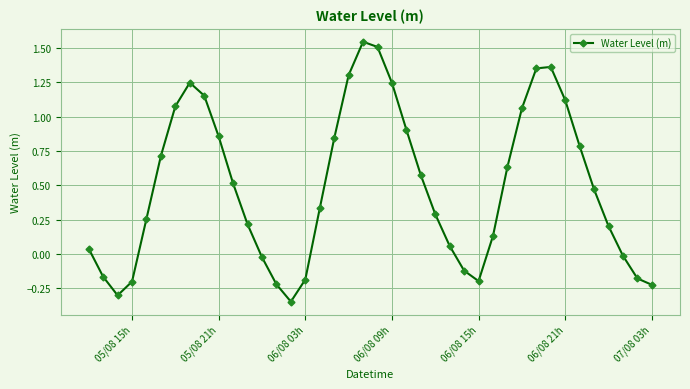

How many values are below 0?

12